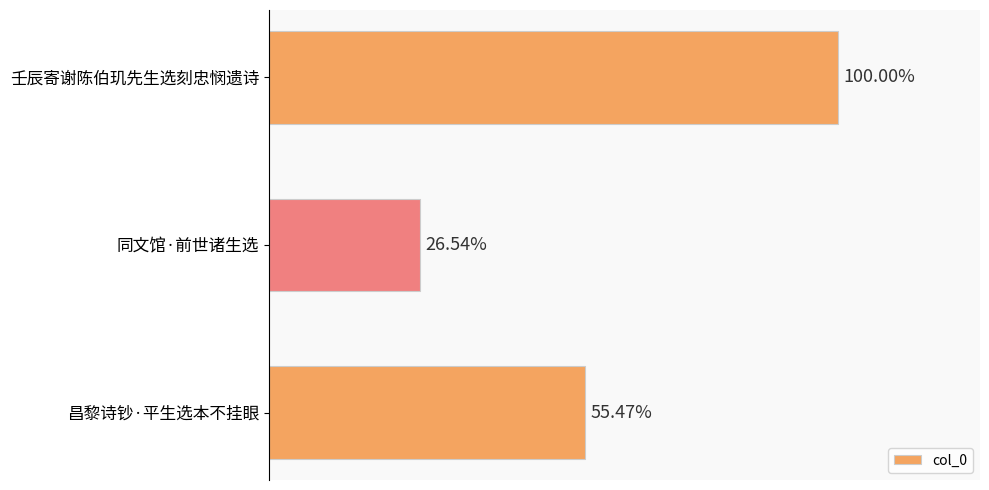

Does the chart contain stacked bars?

No